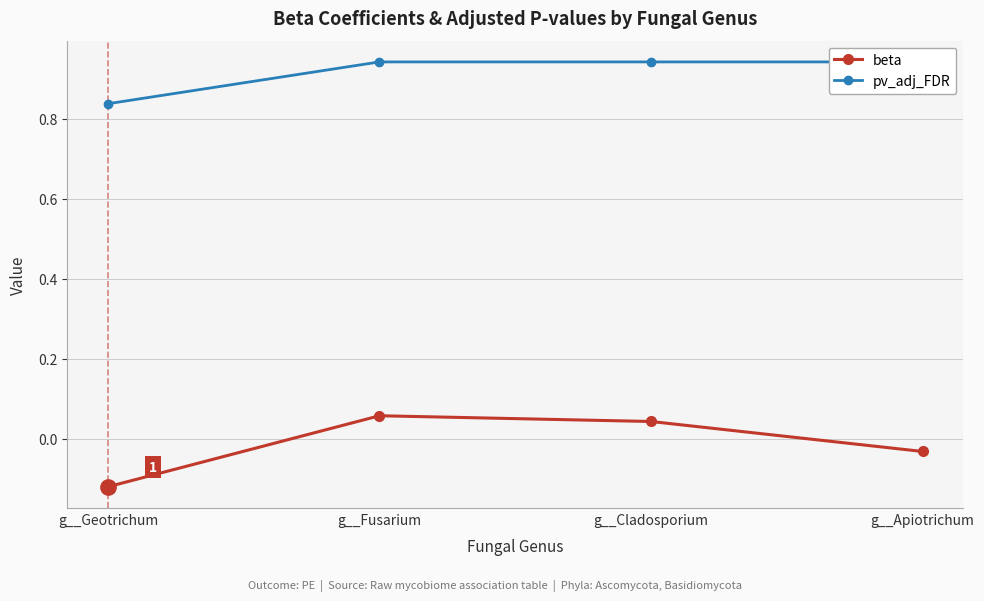

Between g__Fusarium and g__Apiotrichum, which is larger?

g__Fusarium